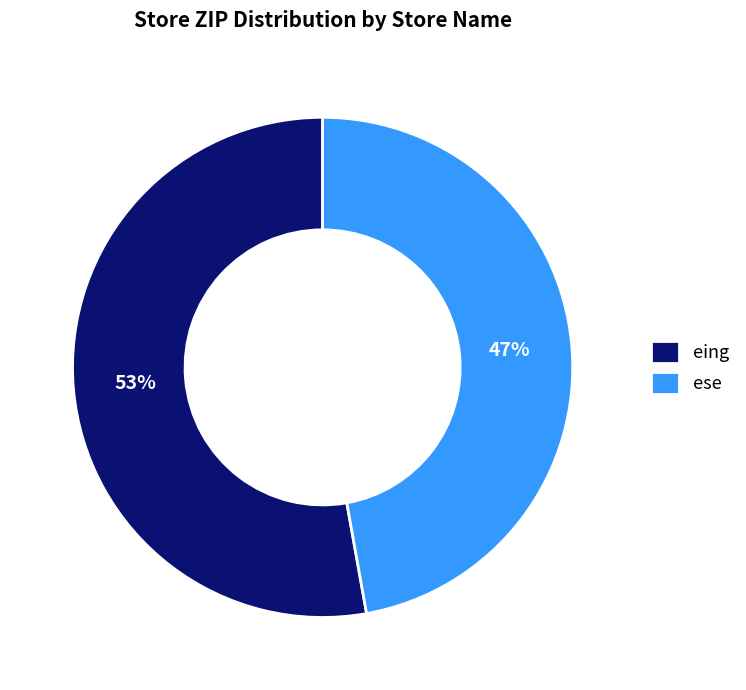

To the nearest percent, what portion does ese represent?

47%